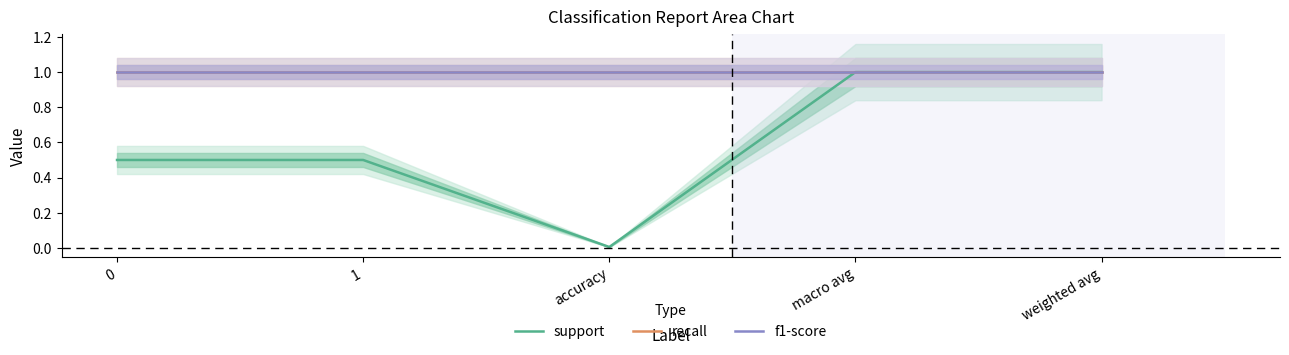

At which label is support closest to 0?

accuracy